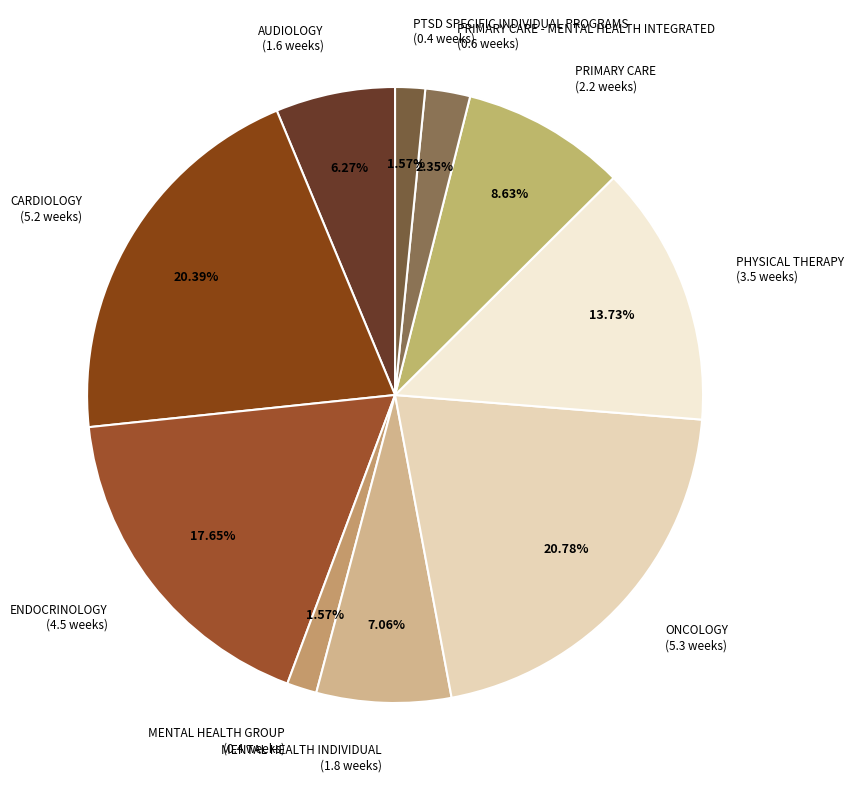

To the nearest percent, what is the difference between the largest and smallest slice percentages?

19%